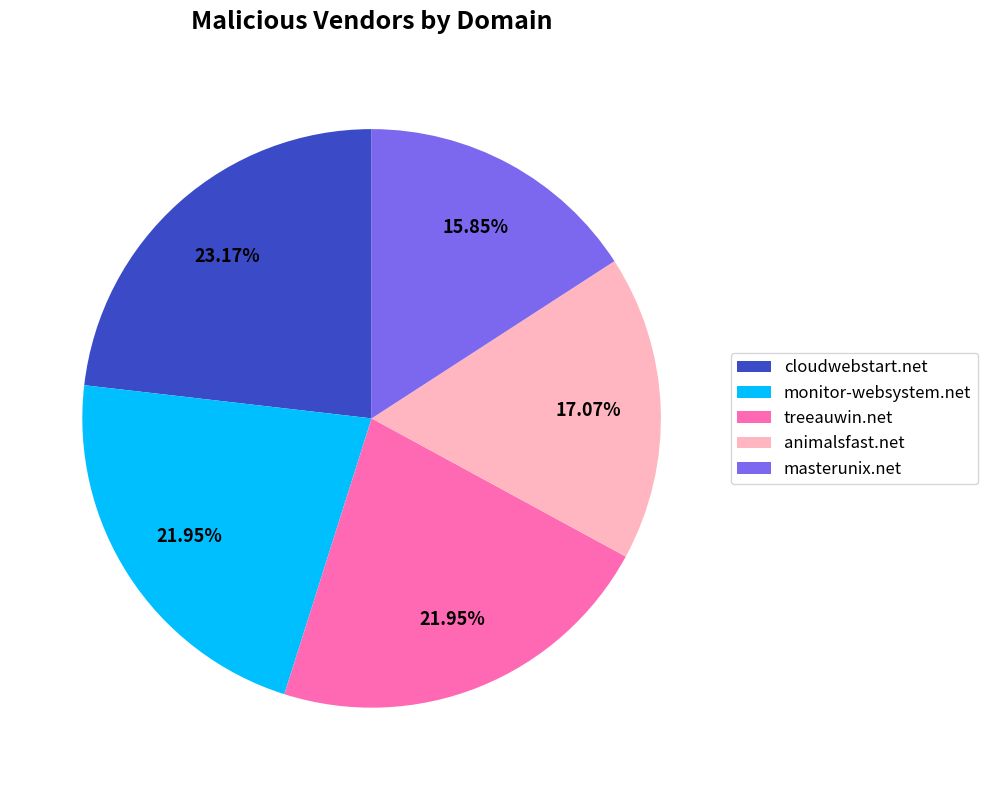

Between monitor-websystem.net and animalsfast.net, which is larger?

monitor-websystem.net